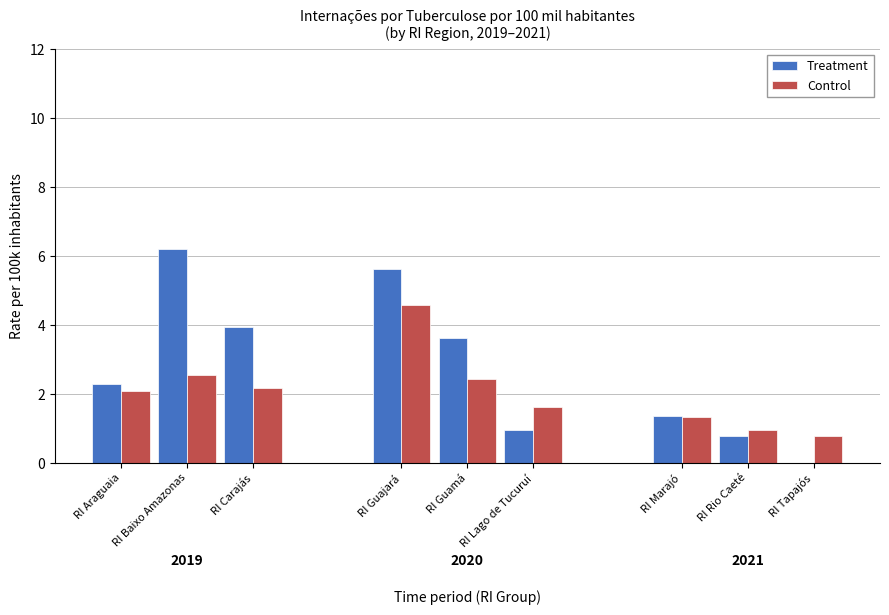

Reading right to left, transcribe all the data shown in this chart.

Treatment: RI Tapajós=0.0	RI Rio Caeté=0.8	RI Marajó=1.3	RI Lago de Tucuruí=0.9	RI Guamá=3.6	RI Guajará=5.6	RI Carajás=3.9	RI Baixo Amazonas=6.2	RI Araguaia=2.3
Control: RI Tapajós=0.8	RI Rio Caeté=0.9	RI Marajó=1.3	RI Lago de Tucuruí=1.6	RI Guamá=2.4	RI Guajará=4.6	RI Carajás=2.2	RI Baixo Amazonas=2.5	RI Araguaia=2.1